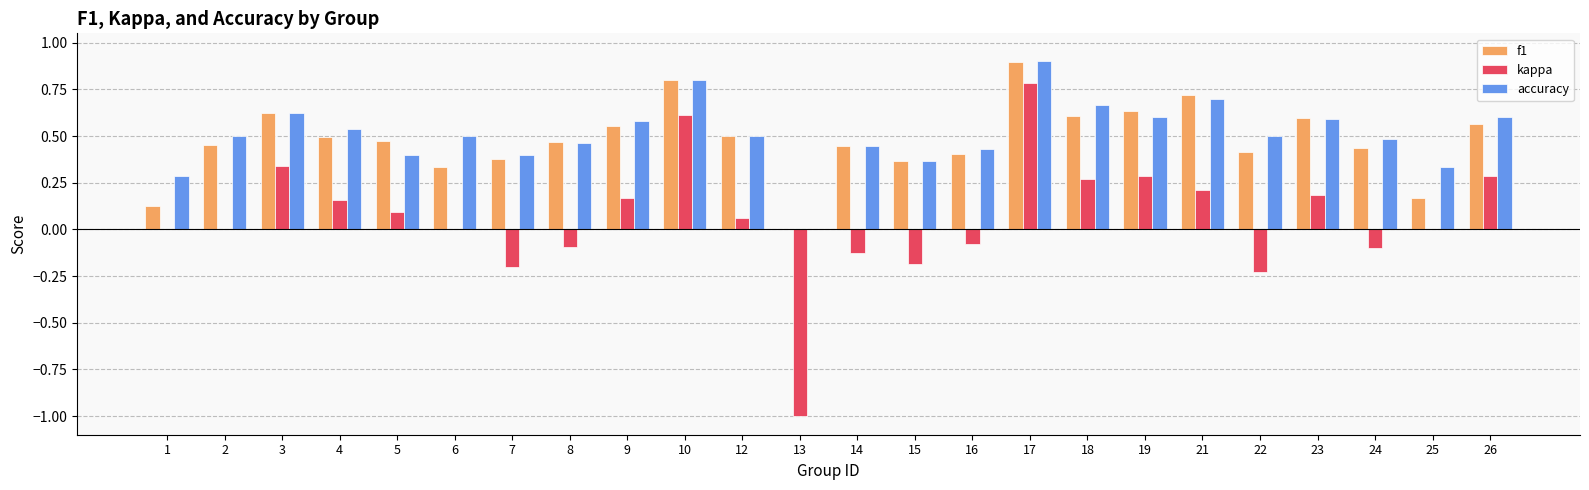

Does the chart contain stacked bars?

No